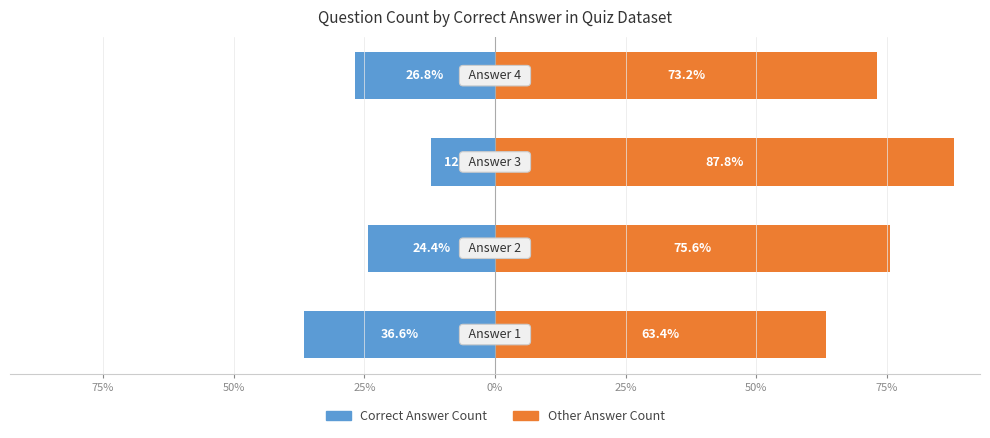

Reading left to right, list all the values displayed in this chart.

Correct Answer Count: 100%=-36.6	75%=-24.4	50%=-12.2	25%=-26.8
Other Answer Count: 100%=63.4	75%=75.6	50%=87.8	25%=73.2